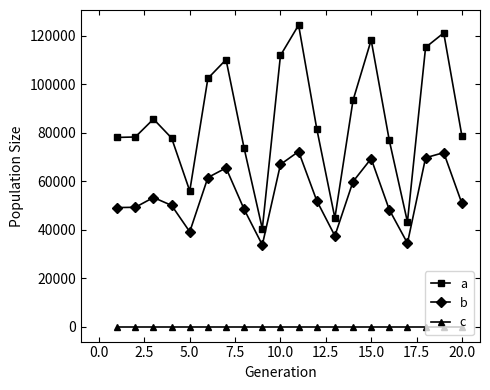

What is the sum of all a values?

1712041